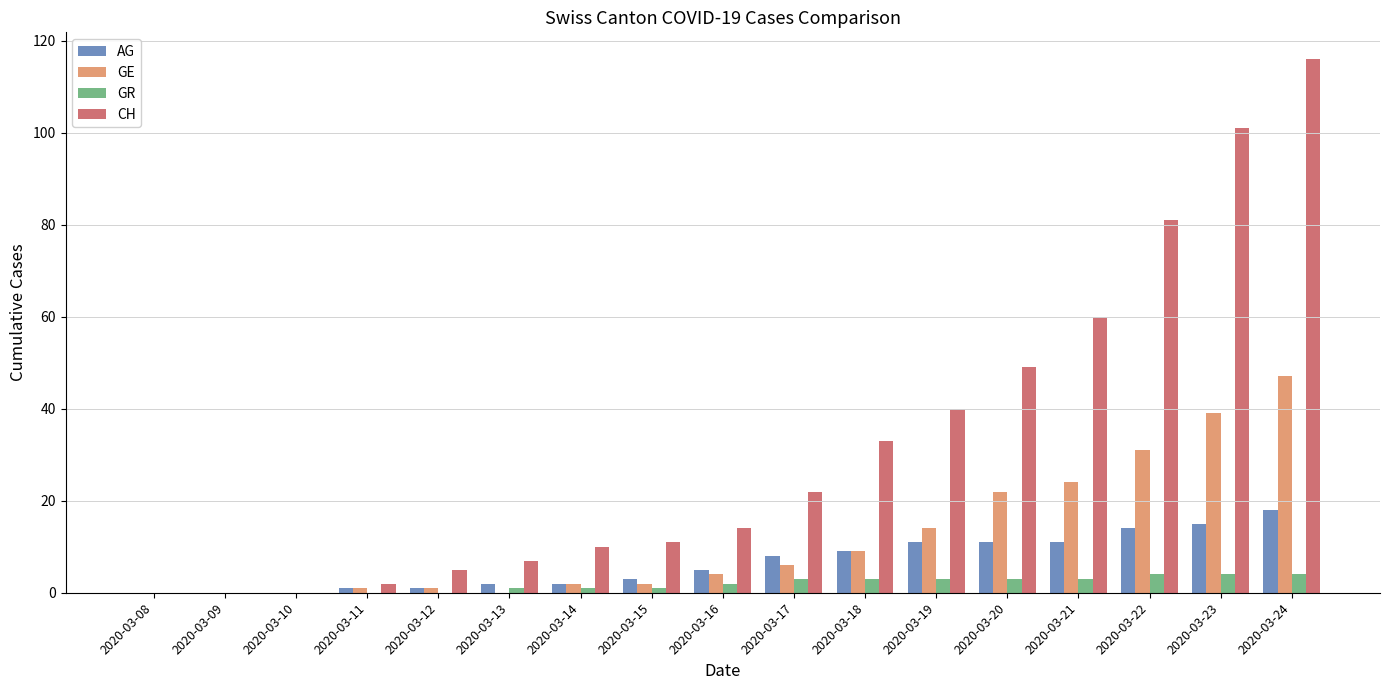

Is it true that GR equals 0 at 2020-03-08?

True